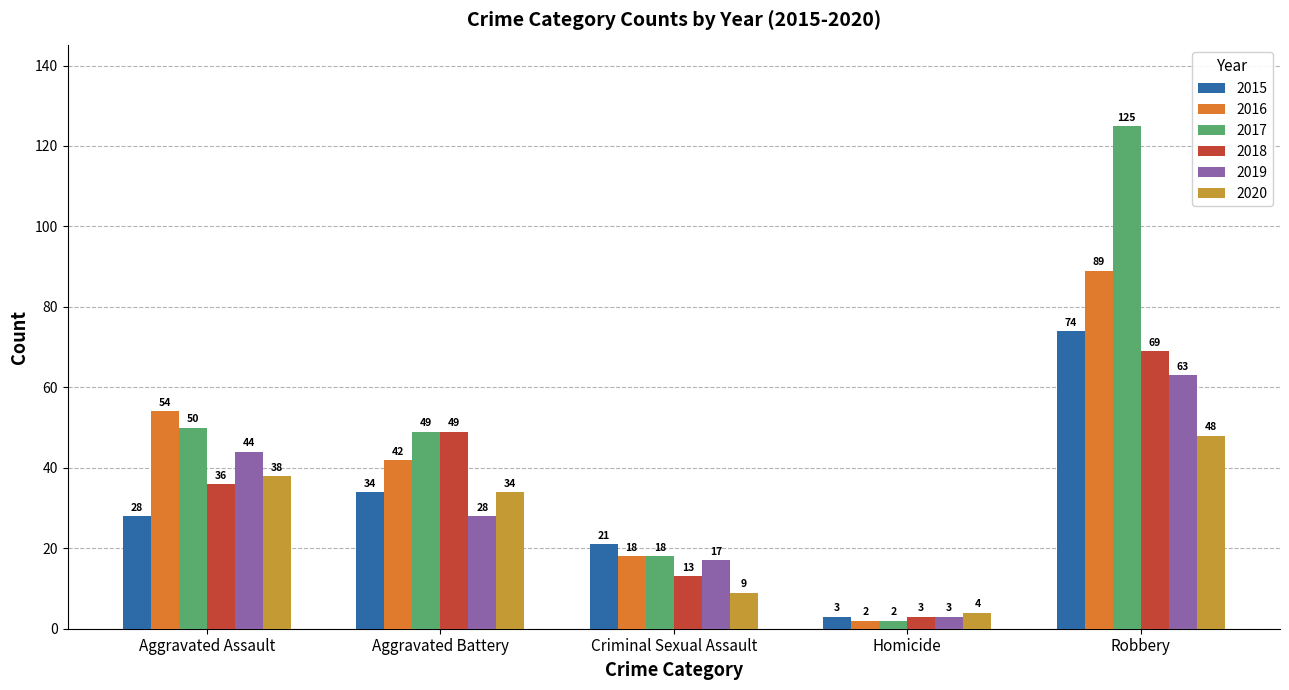

True or false: 2016 has a value of 2 at Homicide.

True